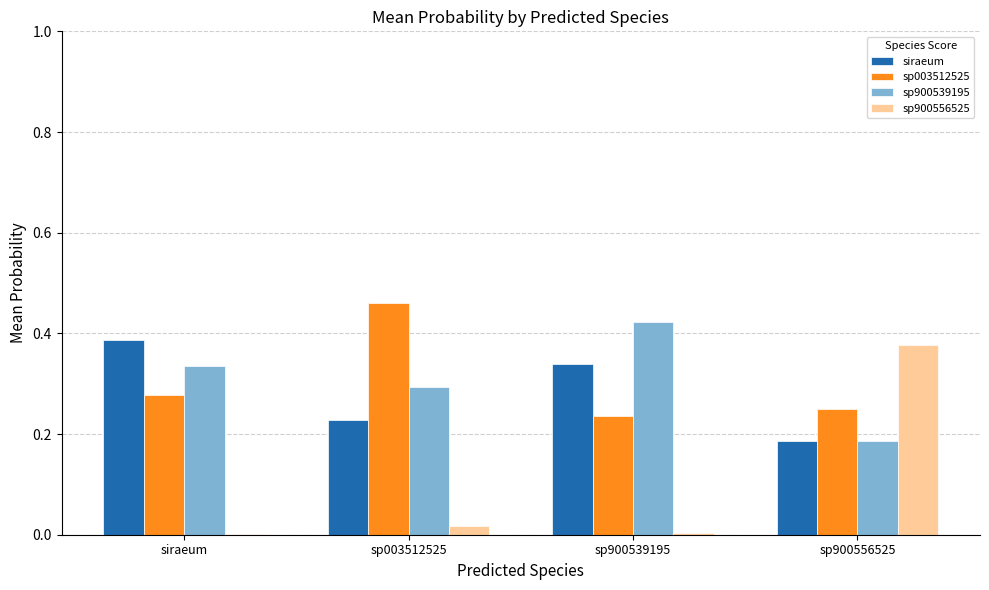

What is the sum of all sp003512525 values?

1.2